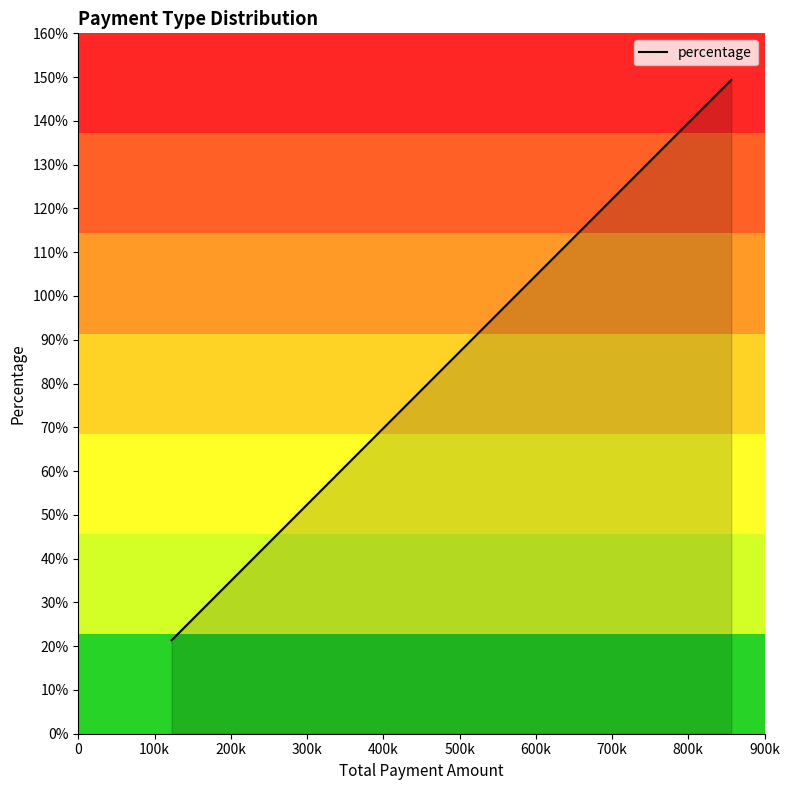

Does the chart have visible grid lines?

No